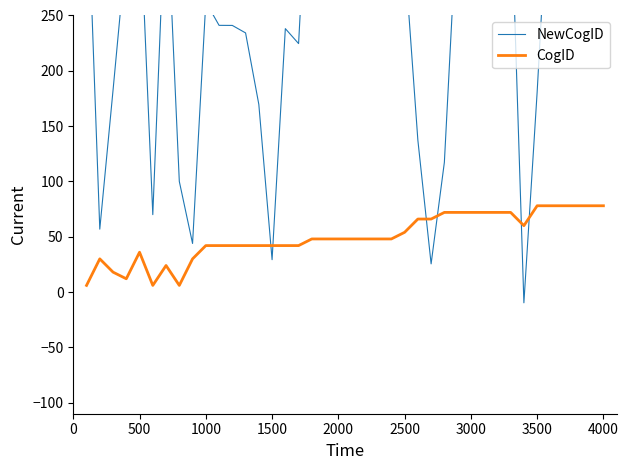

Rank the series by their average value, from highest to lowest.

NewCogID, CogID